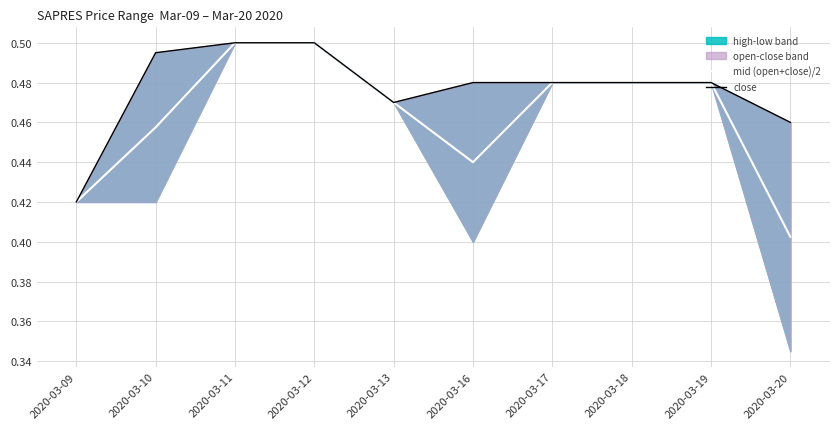

At which category does close reach its first local valley?

2020-03-13